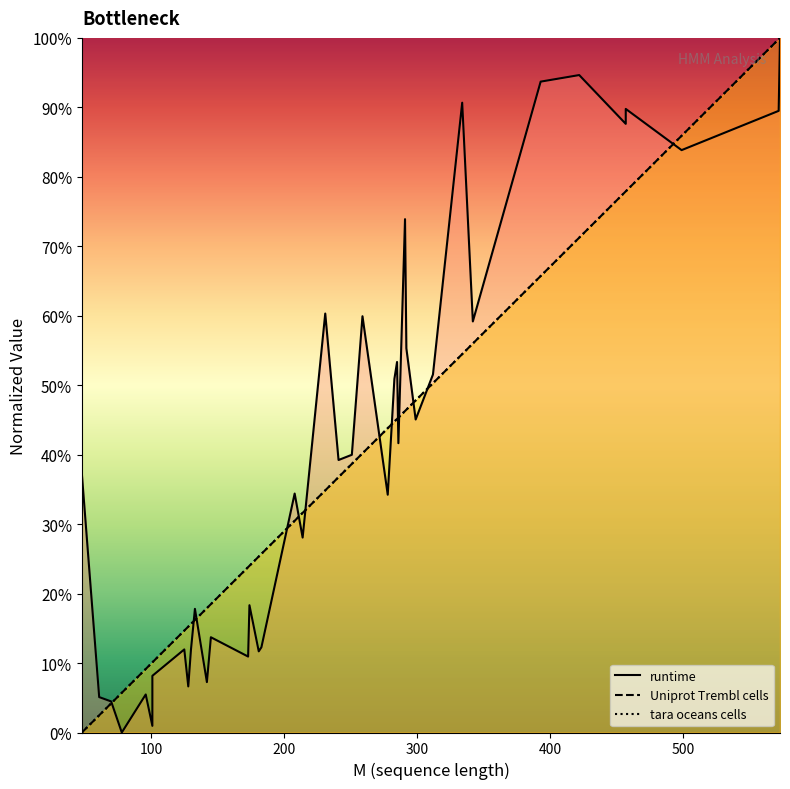

Which series has the largest range (max minus min)?

runtime